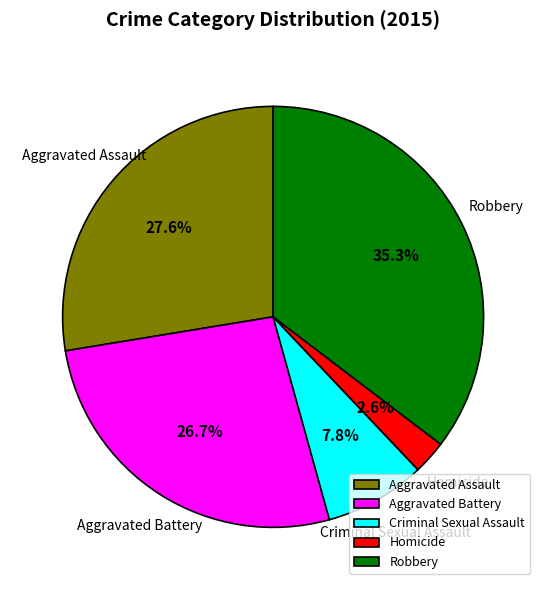

Is there a majority slice in this chart?

No